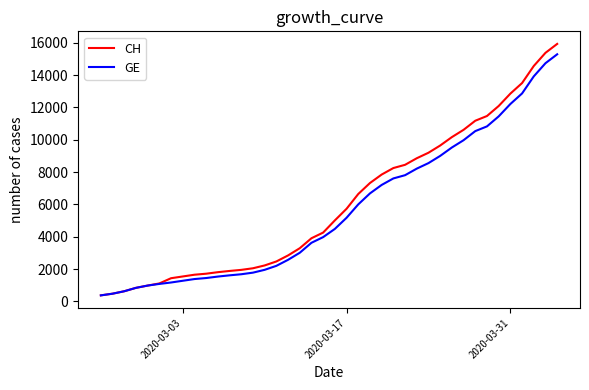

Which series has the widest spread of values?

CH